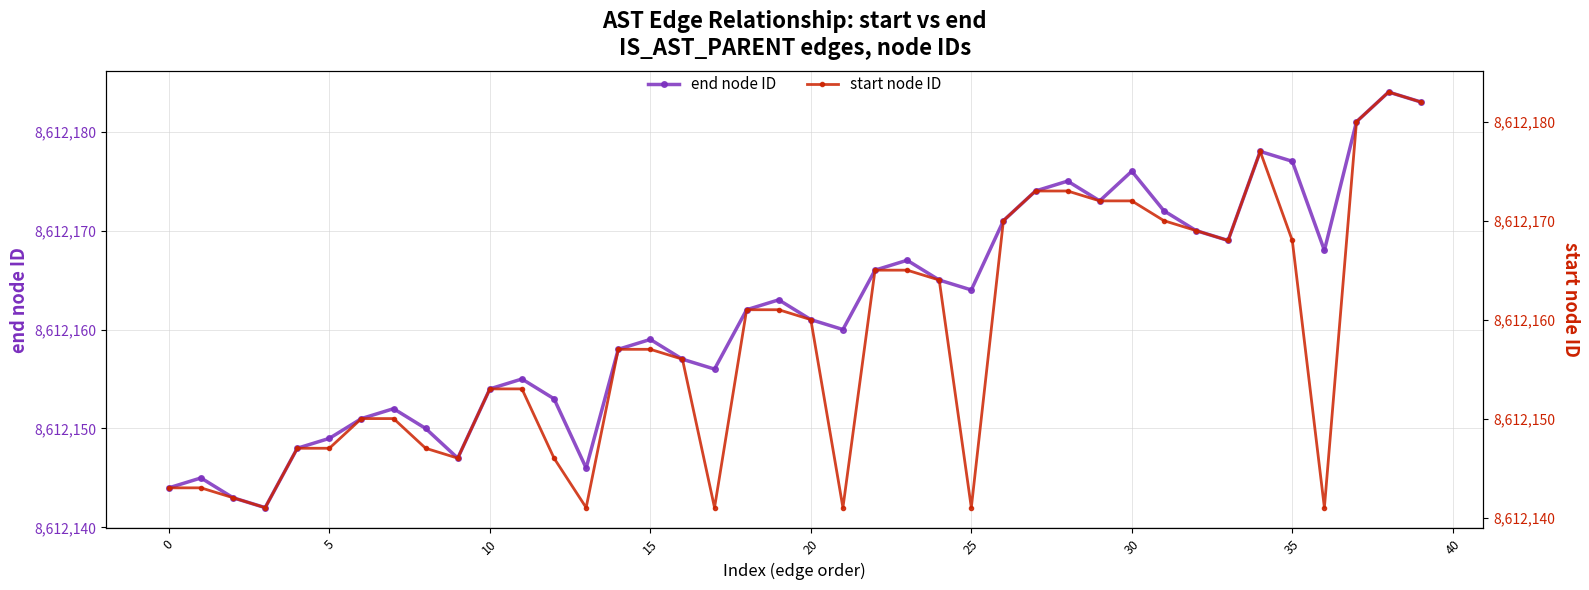

Reading right to left, transcribe all the data shown in this chart.

end node ID: 8612183	8612184	8612181	8612168	8612177	8612178	8612169	8612170	8612172	8612176	8612173	8612175	8612174	8612171	8612164	8612165	8612167	8612166	8612160	8612161	8612163	8612162	8612156	8612157	8612159	8612158	8612146	8612153	8612155	8612154	8612147	8612150	8612152	8612151	8612149	8612148	8612142	8612143	8612145	8612144
start node ID: 8612182	8612183	8612180	8612141	8612168	8612177	8612168	8612169	8612170	8612172	8612172	8612173	8612173	8612170	8612141	8612164	8612165	8612165	8612141	8612160	8612161	8612161	8612141	8612156	8612157	8612157	8612141	8612146	8612153	8612153	8612146	8612147	8612150	8612150	8612147	8612147	8612141	8612142	8612143	8612143